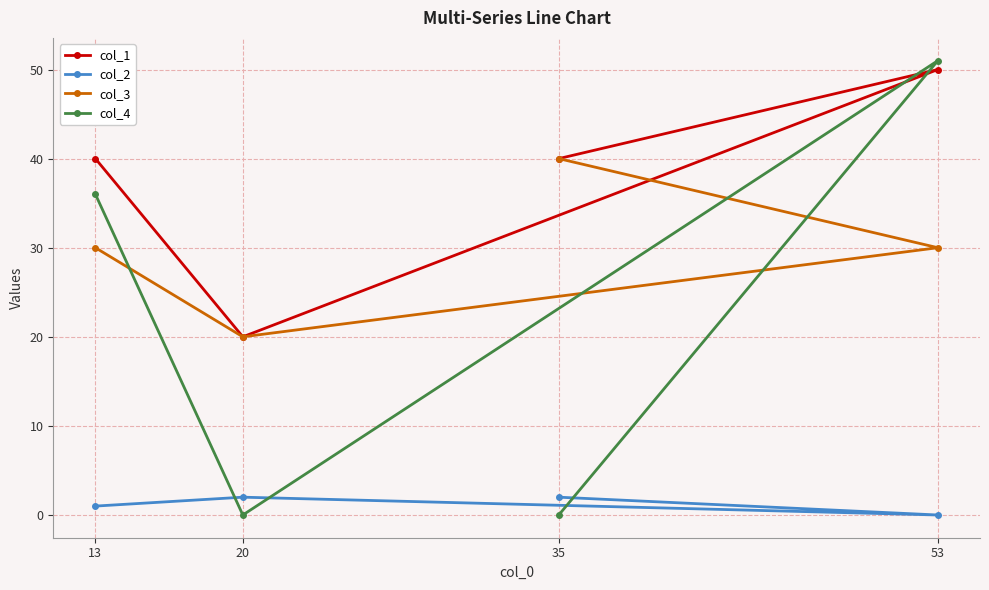

What is the difference between the maximum and minimum values in the col_2 series?

2